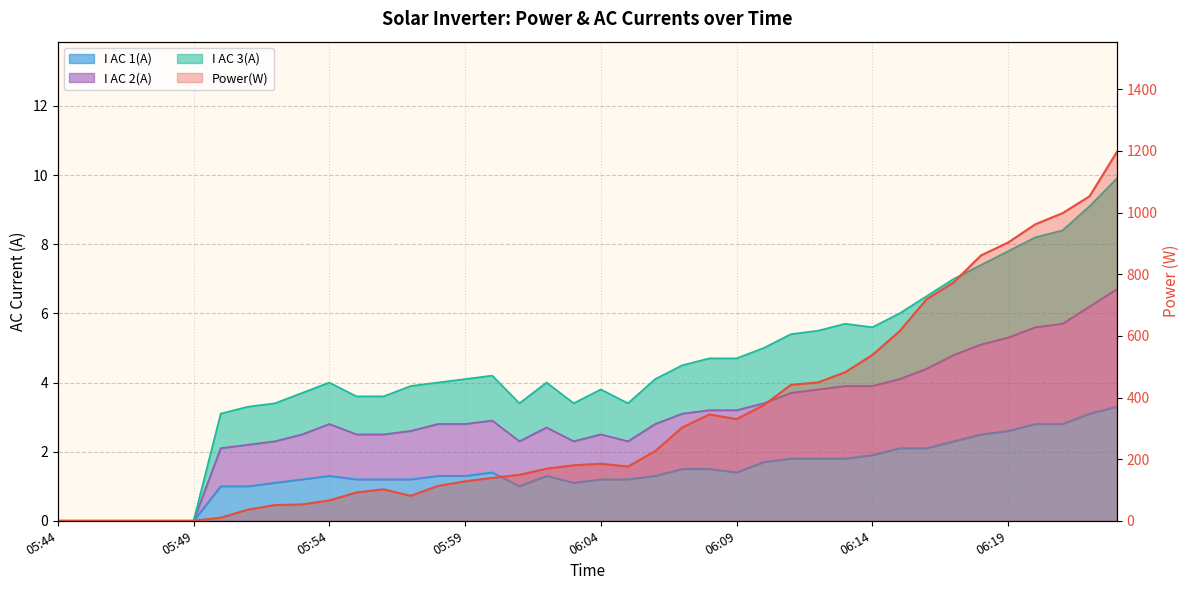

Which series has the largest range (max minus min)?

Power(W)